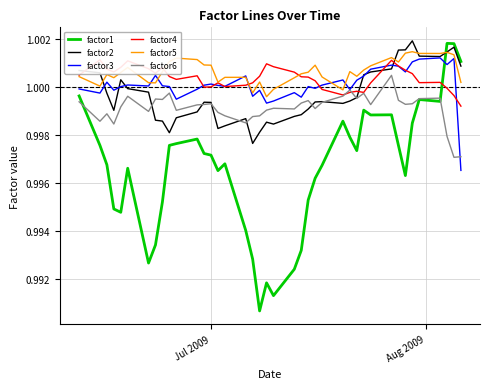

In factor1, how many points are higher than both neighbors (excluding endpoints)?

9